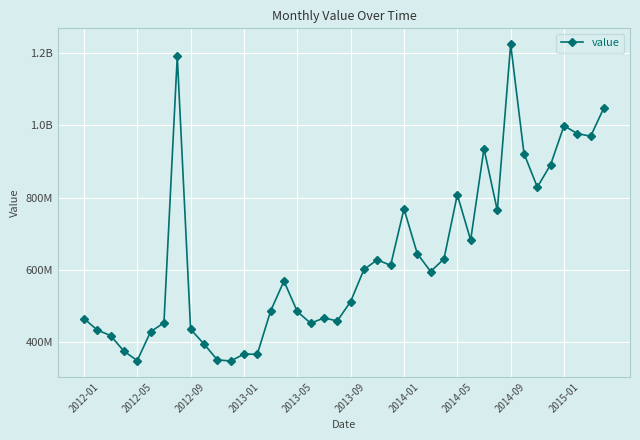

Is this an area chart (filled region under the line)?

No